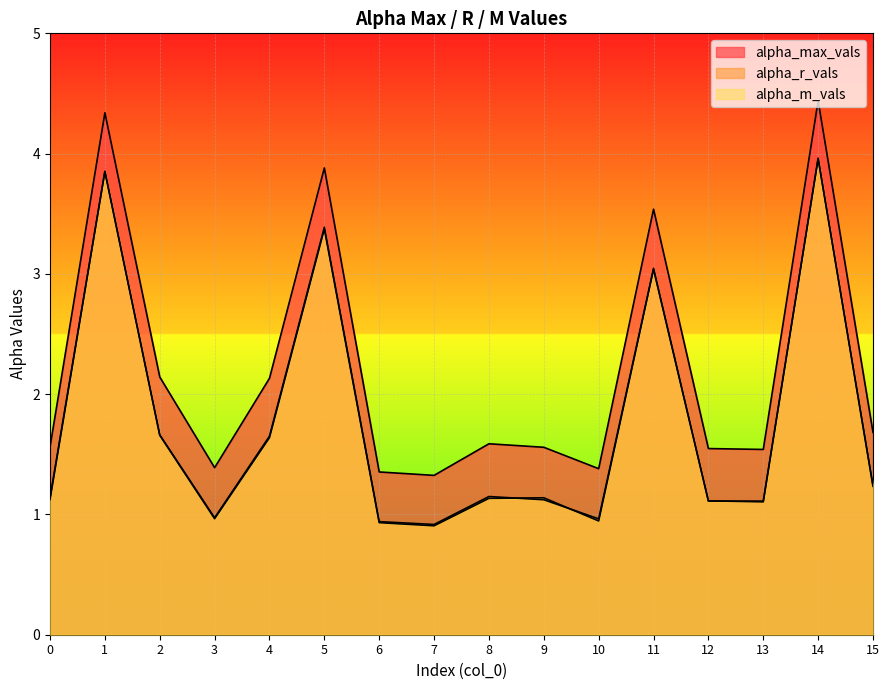

Which category has the lowest value in the alpha_r_vals series?

7